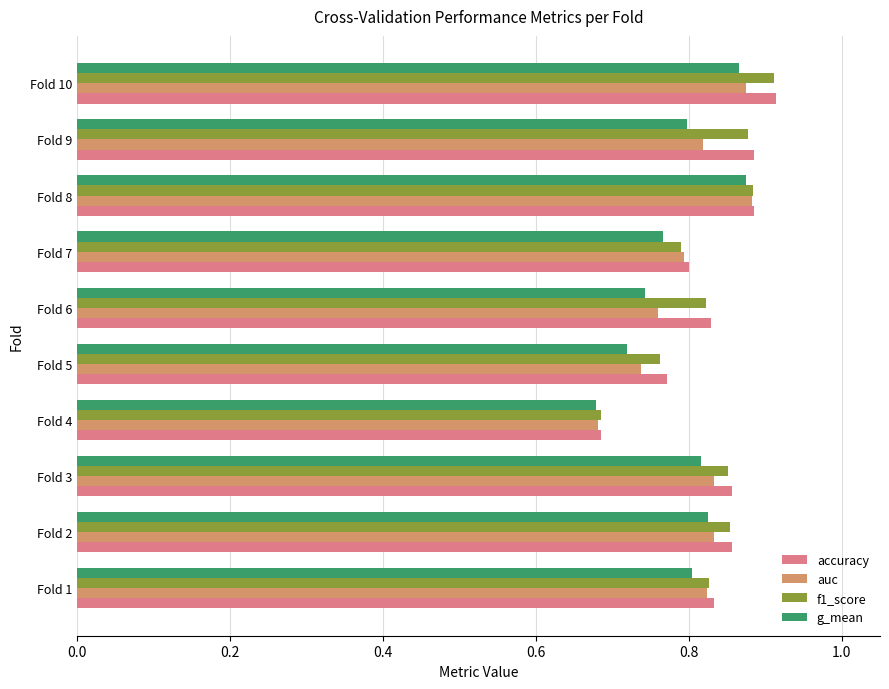

Which series has the largest range (max minus min)?

accuracy